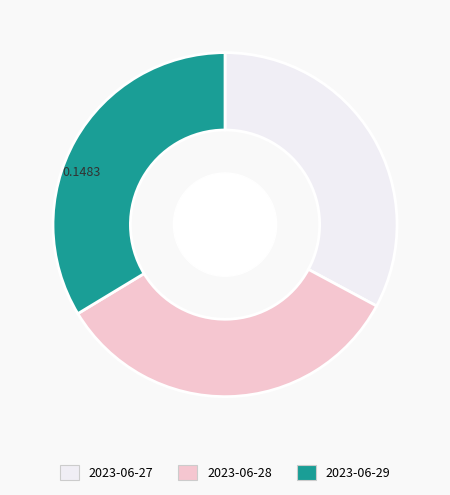

Do 2023-06-29 and 2023-06-27 together represent more than half of the pie?

Yes